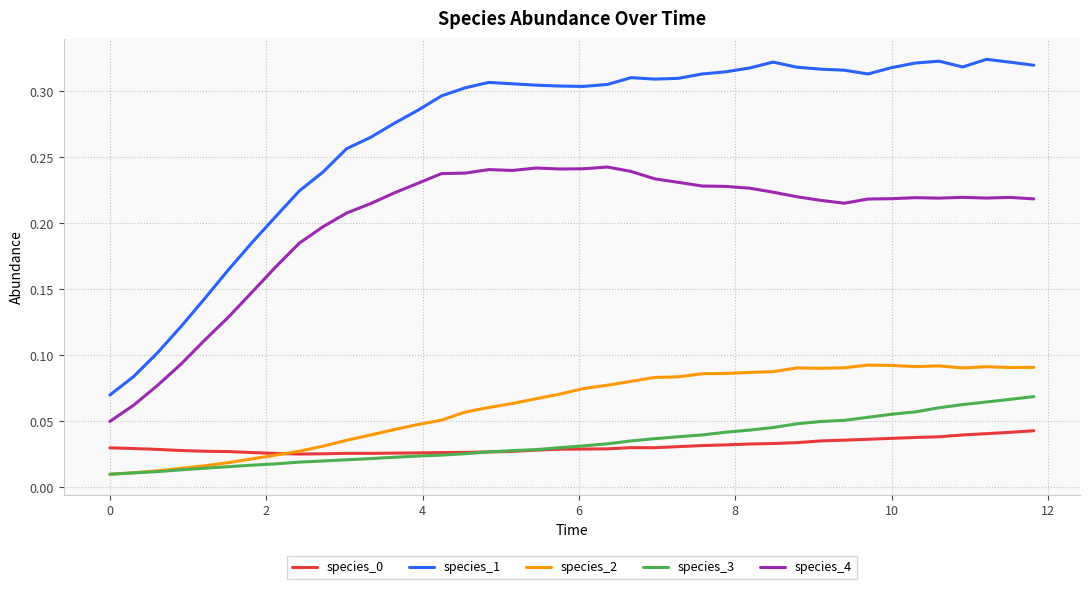

True or false: species_2 and species_1 intersect in this chart.

False